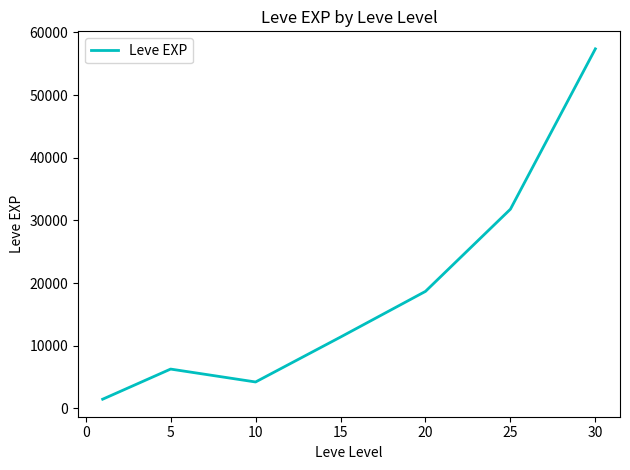

How many interior local peaks (higher than both neighbors) does the data have?

1